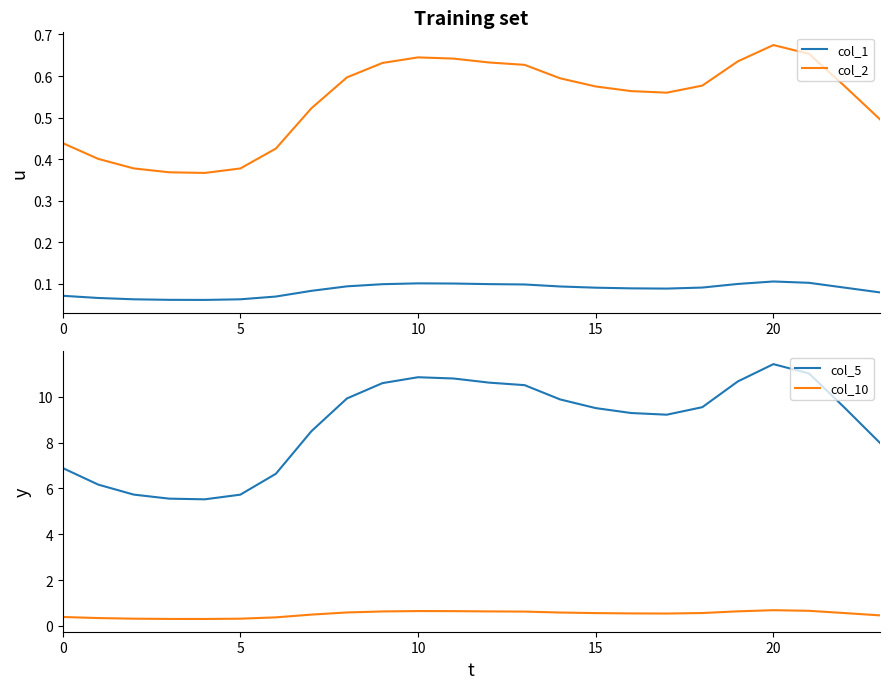

True or false: col_10 and col_5 intersect in this chart.

False